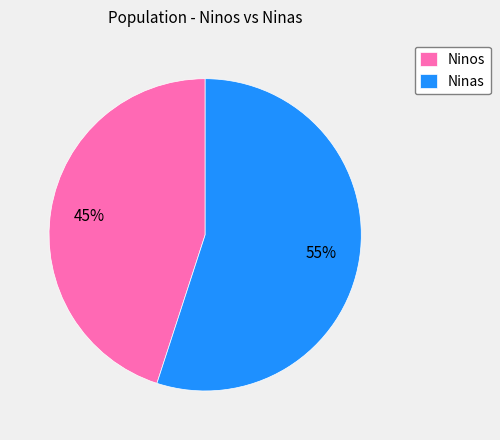

The Ninas slice represents 55% of the pie. True or false?

True